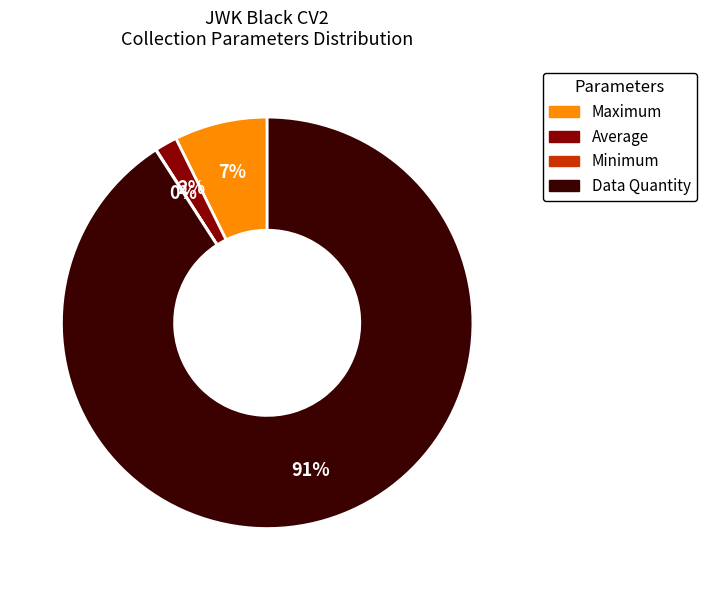

To the nearest percent, what is the difference between the largest and smallest slice percentages?

91%